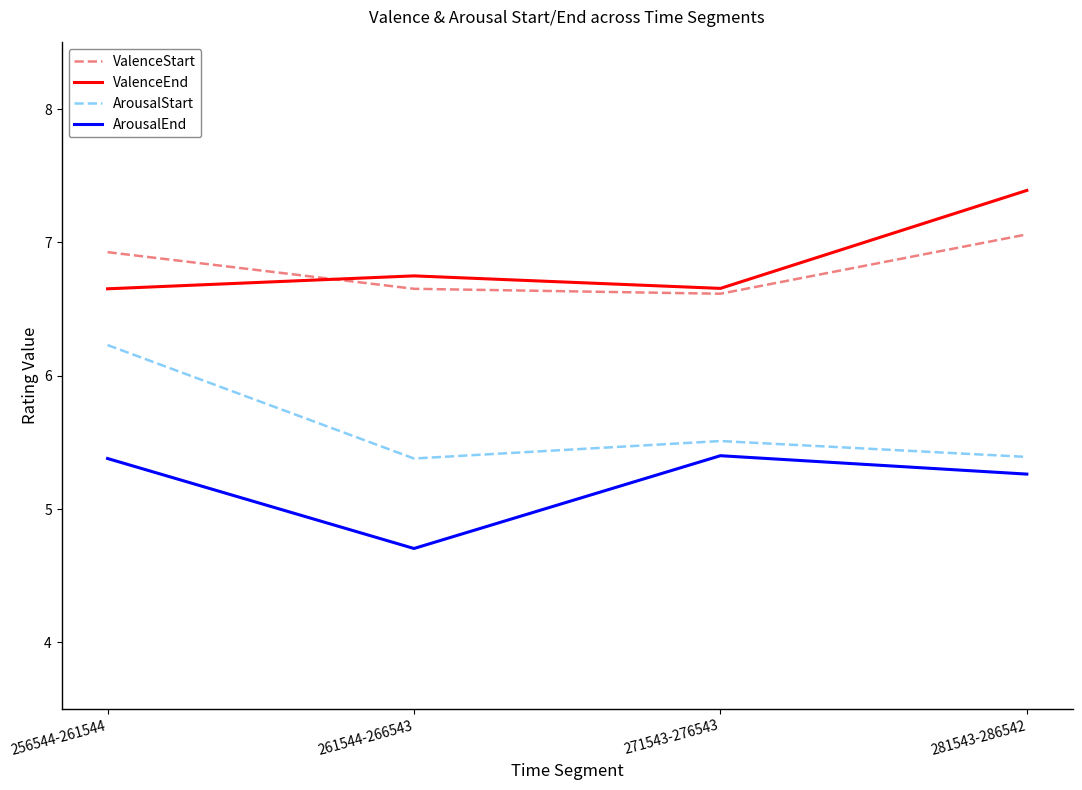

Which series has the largest range (max minus min)?

ArousalStart